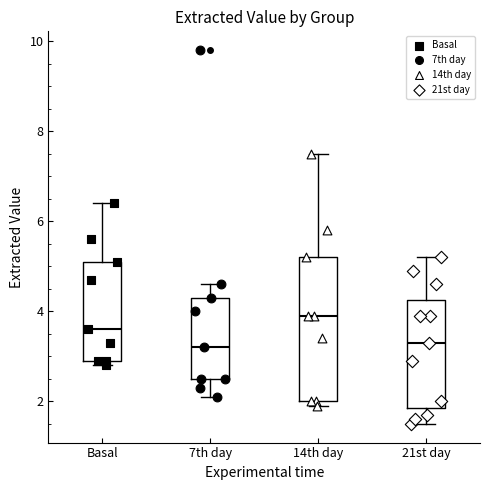

Reading left to right, read every box against the y-axis: the position of its median line, the range the box covers, and the ends of its whiskers. The values are not printed on the chart, so give them approximately, as read against the axis.

Basal: median 3.6, box 3.0 to 5.2, whiskers 2.8 to 6.4
7th day: median 3.2, box 2.6 to 4.4, whiskers 2.2 to 4.6
14th day: median 4.0, box 2.0 to 5.2, whiskers 2.0 (just below the box's lower edge) to 7.6
21st day: median 3.4, box 1.8 to 4.2, whiskers 1.6 to 5.2